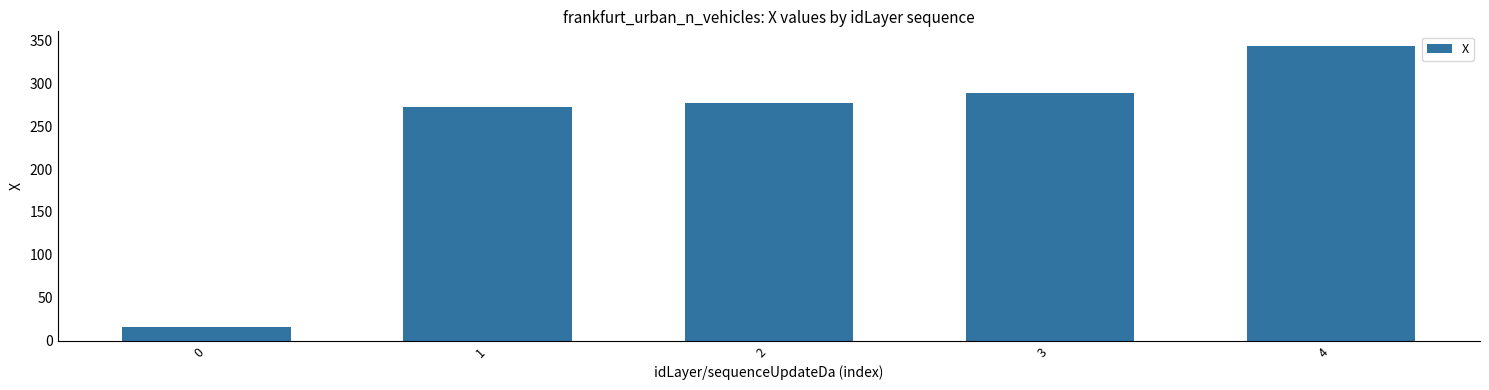

Are the bars grouped side by side (vs. stacked)?

No